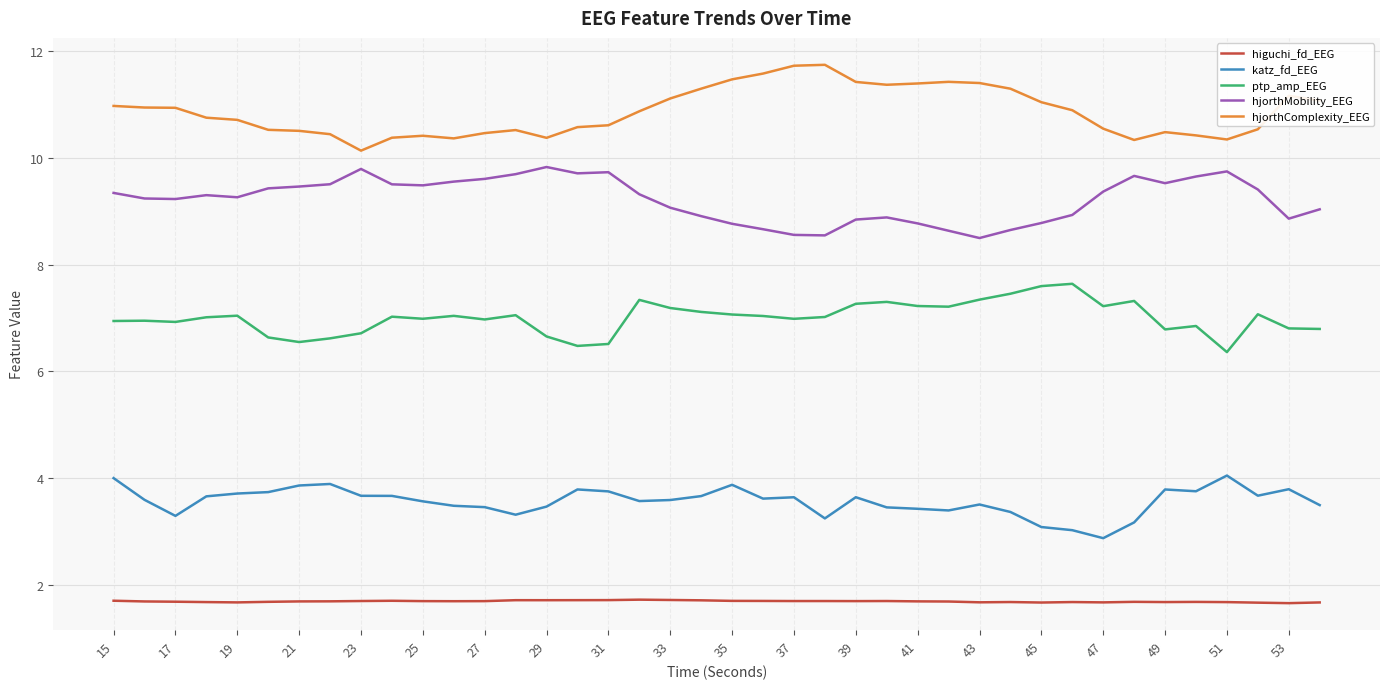

Which series has the largest total across all categories?

hjorthComplexity_EEG